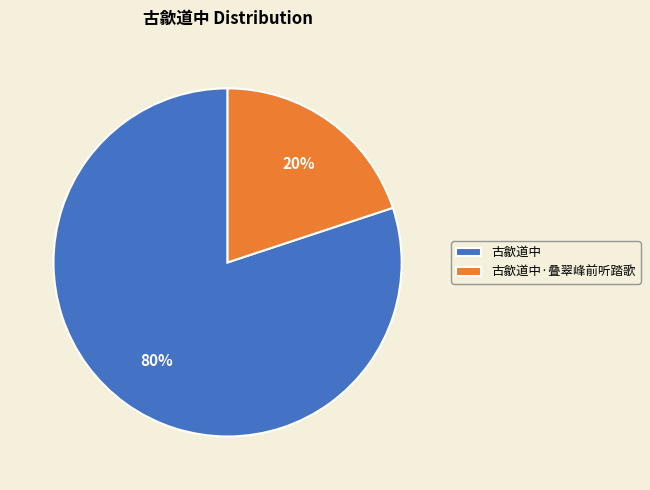

To the nearest percent, what percentage of the pie is 古歙道中·叠翠峰前听踏歌?

20%